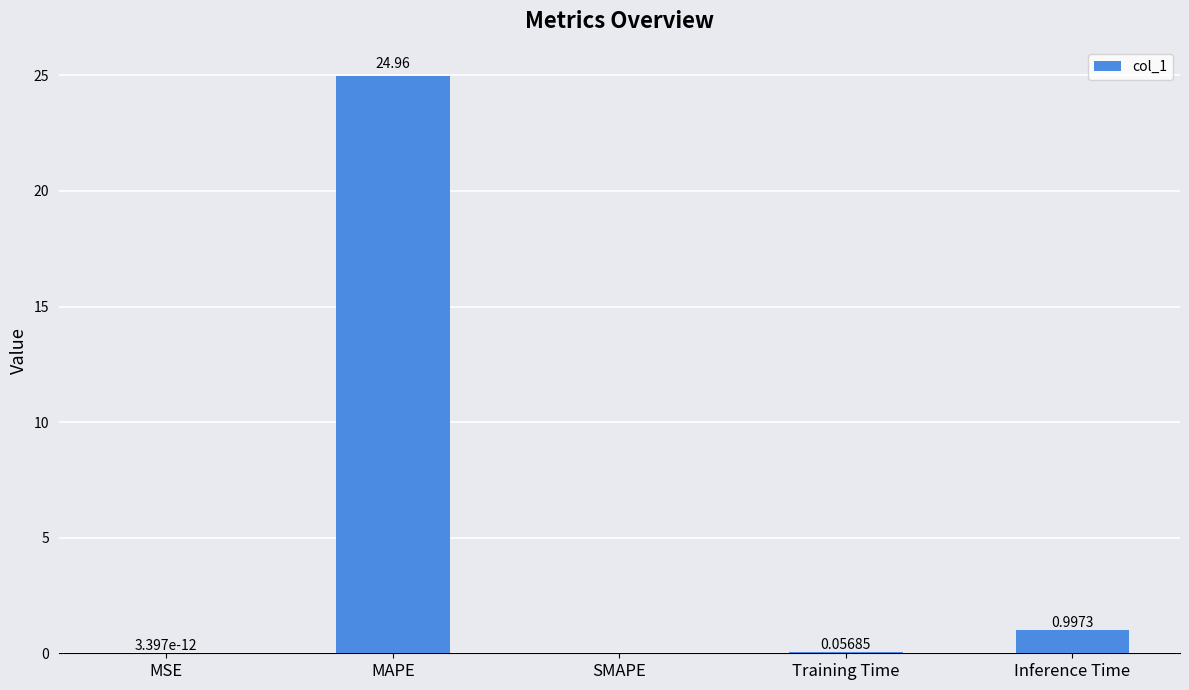

True or false: the data shows 0.0 at SMAPE.

True